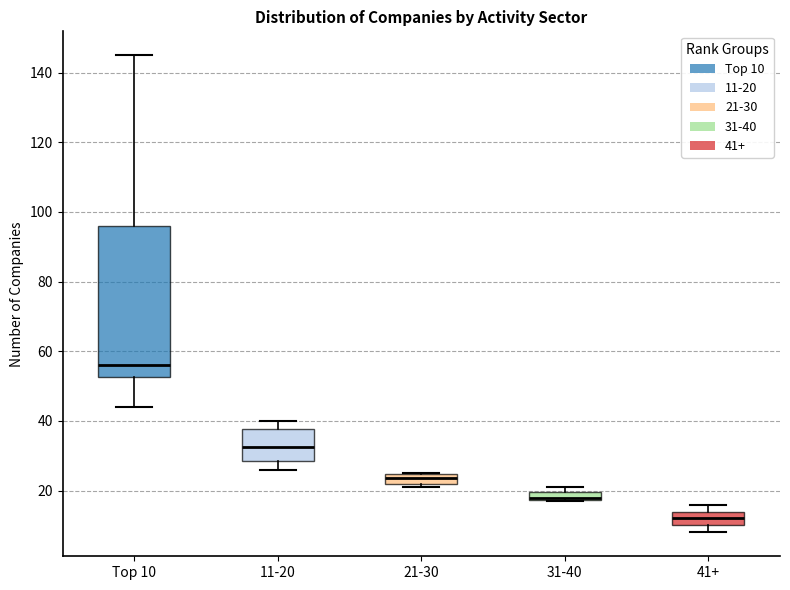

Comparing the boxes themselves (not the whiskers), which one is the tallest?

Top 10